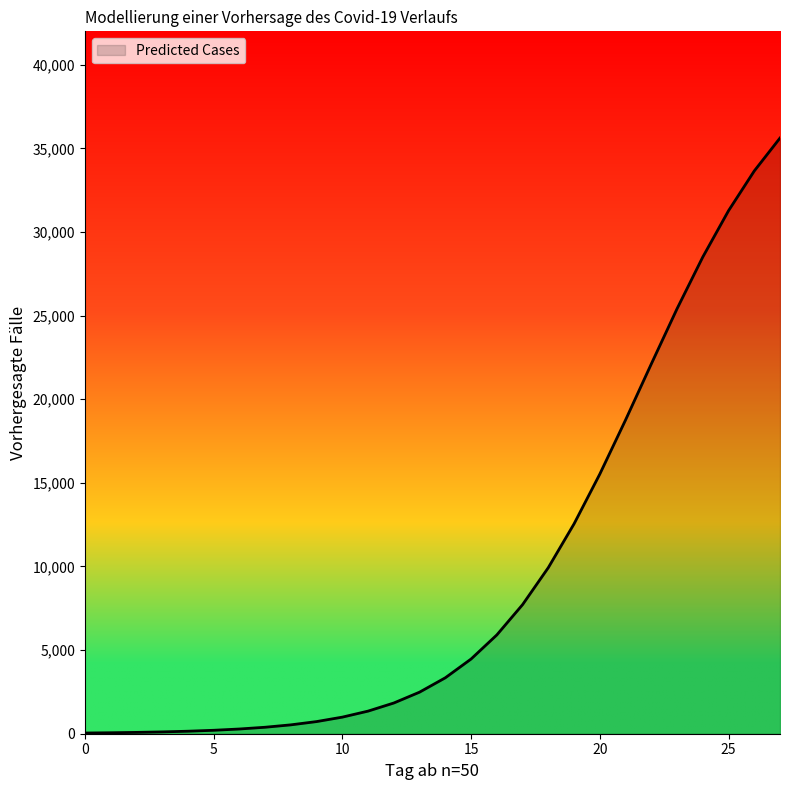

What is the difference between the maximum and minimum values?

35577.9